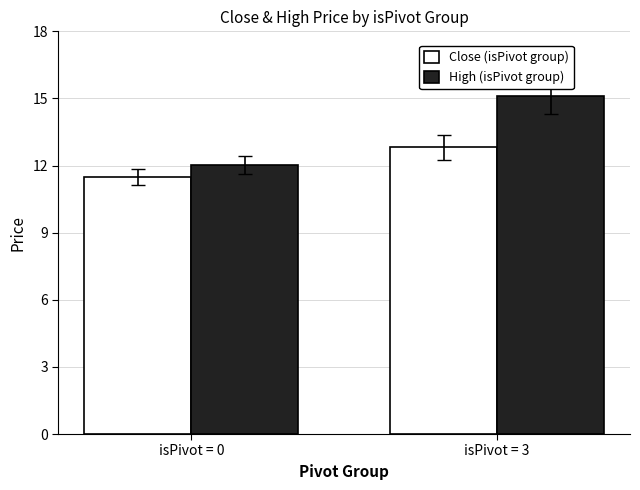

What is the difference between the High (isPivot group) values at isPivot = 3 and isPivot = 0?

3.1